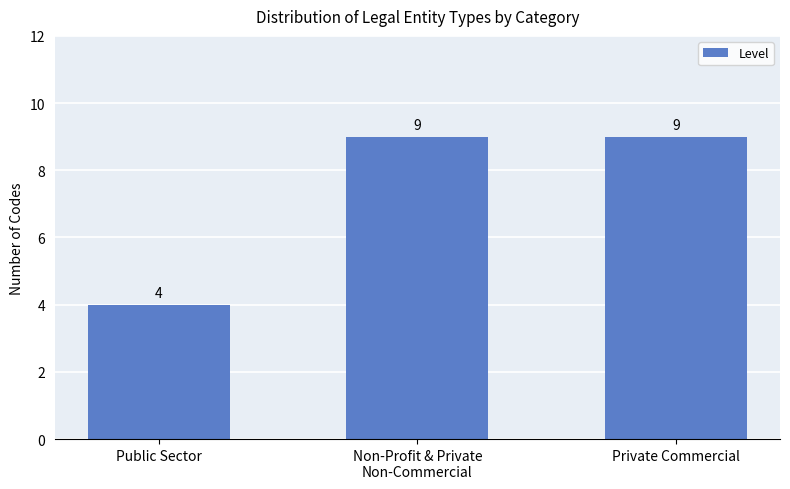

Count the number of categories in the chart.

3